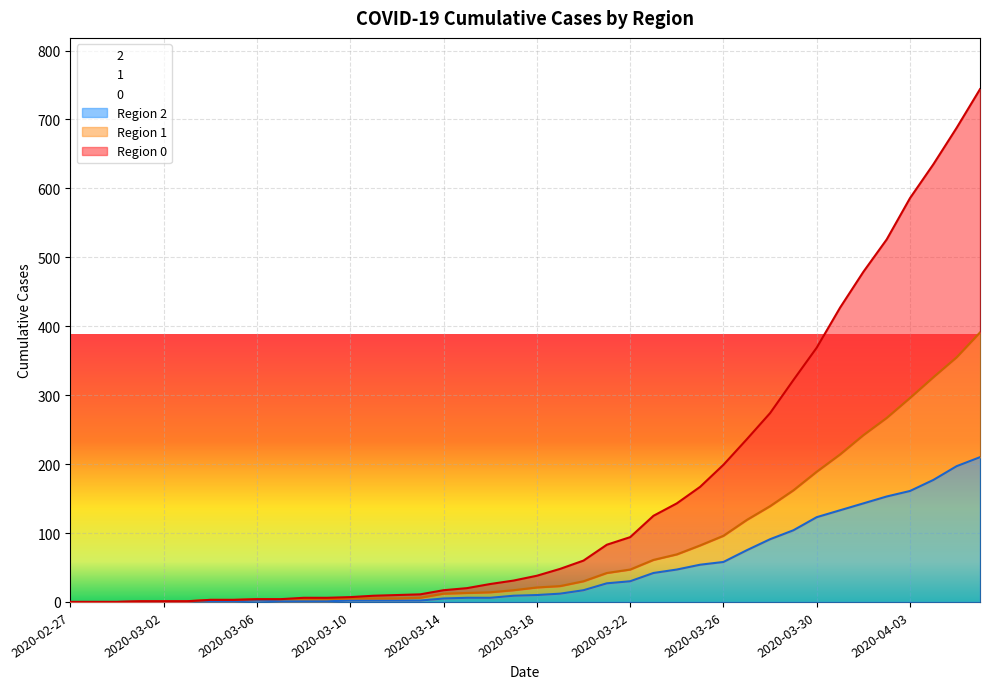

Reading left to right, list all the values displayed in this chart.

0: 2020-02-27=0	2020-02-28=0	2020-02-29=0	2020-03-01=1	2020-03-02=1	2020-03-03=1	2020-03-04=3	2020-03-05=3	2020-03-06=4	2020-03-07=4	2020-03-08=6	2020-03-09=6	2020-03-10=7	2020-03-11=9	2020-03-12=10	2020-03-13=11	2020-03-14=17	2020-03-15=20	2020-03-16=26	2020-03-17=31	2020-03-18=38	2020-03-19=48	2020-03-20=60	2020-03-21=83	2020-03-22=94	2020-03-23=125	2020-03-24=143	2020-03-25=167	2020-03-26=199	2020-03-27=236	2020-03-28=274	2020-03-29=322	2020-03-30=369	2020-03-31=427	2020-04-01=479	2020-04-02=526	2020-04-03=586	2020-04-04=635	2020-04-05=688	2020-04-06=744
1: 2020-02-27=0	2020-02-28=0	2020-02-29=0	2020-03-01=1	2020-03-02=1	2020-03-03=1	2020-03-04=3	2020-03-05=3	2020-03-06=4	2020-03-07=4	2020-03-08=4	2020-03-09=4	2020-03-10=5	2020-03-11=5	2020-03-12=5	2020-03-13=6	2020-03-14=12	2020-03-15=13	2020-03-16=14	2020-03-17=17	2020-03-18=21	2020-03-19=23	2020-03-20=30	2020-03-21=42	2020-03-22=47	2020-03-23=61	2020-03-24=69	2020-03-25=82	2020-03-26=96	2020-03-27=119	2020-03-28=139	2020-03-29=162	2020-03-30=189	2020-03-31=214	2020-04-01=242	2020-04-02=267	2020-04-03=296	2020-04-04=326	2020-04-05=355	2020-04-06=391
2: 2020-02-27=0	2020-02-28=0	2020-02-29=0	2020-03-01=1	2020-03-02=1	2020-03-03=1	2020-03-04=1	2020-03-05=1	2020-03-06=2	2020-03-07=1	2020-03-08=1	2020-03-09=1	2020-03-10=2	2020-03-11=2	2020-03-12=2	2020-03-13=2	2020-03-14=5	2020-03-15=6	2020-03-16=6	2020-03-17=9	2020-03-18=10	2020-03-19=12	2020-03-20=17	2020-03-21=27	2020-03-22=30	2020-03-23=42	2020-03-24=47	2020-03-25=54	2020-03-26=58	2020-03-27=75	2020-03-28=91	2020-03-29=104	2020-03-30=123	2020-03-31=133	2020-04-01=143	2020-04-02=153	2020-04-03=161	2020-04-04=177	2020-04-05=197	2020-04-06=210